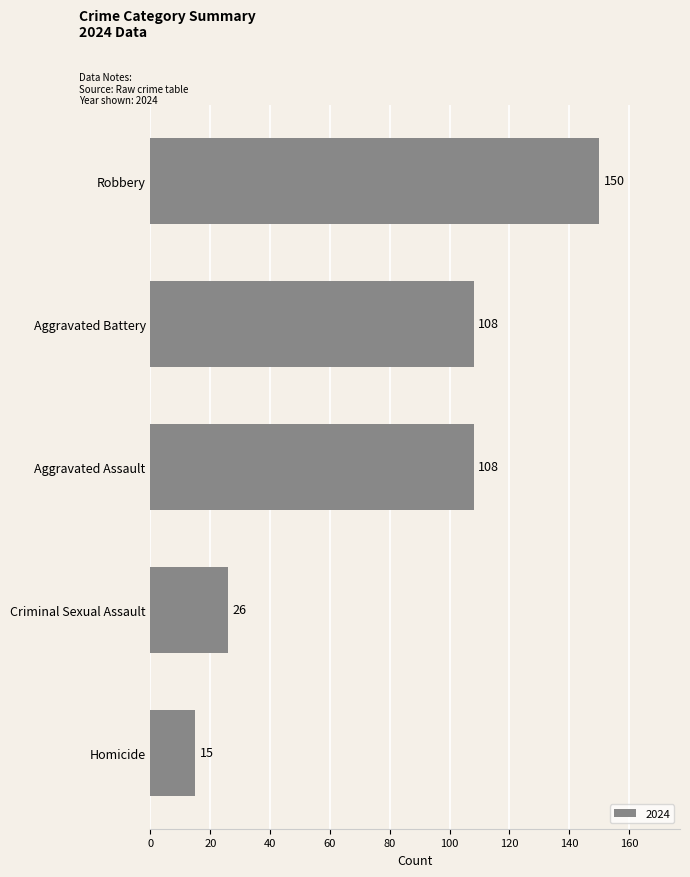

Is it true that the value at Aggravated Assault is 50?

False